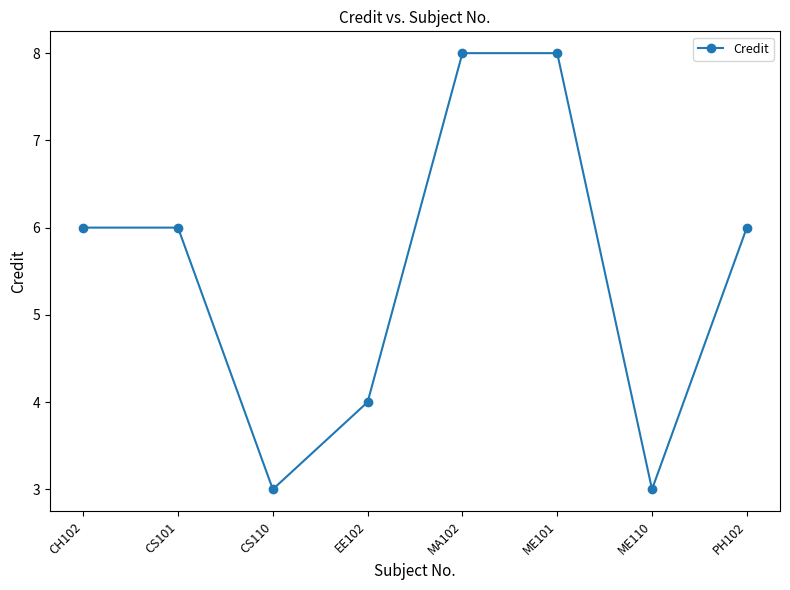

What is the maximum value shown in the chart?

8